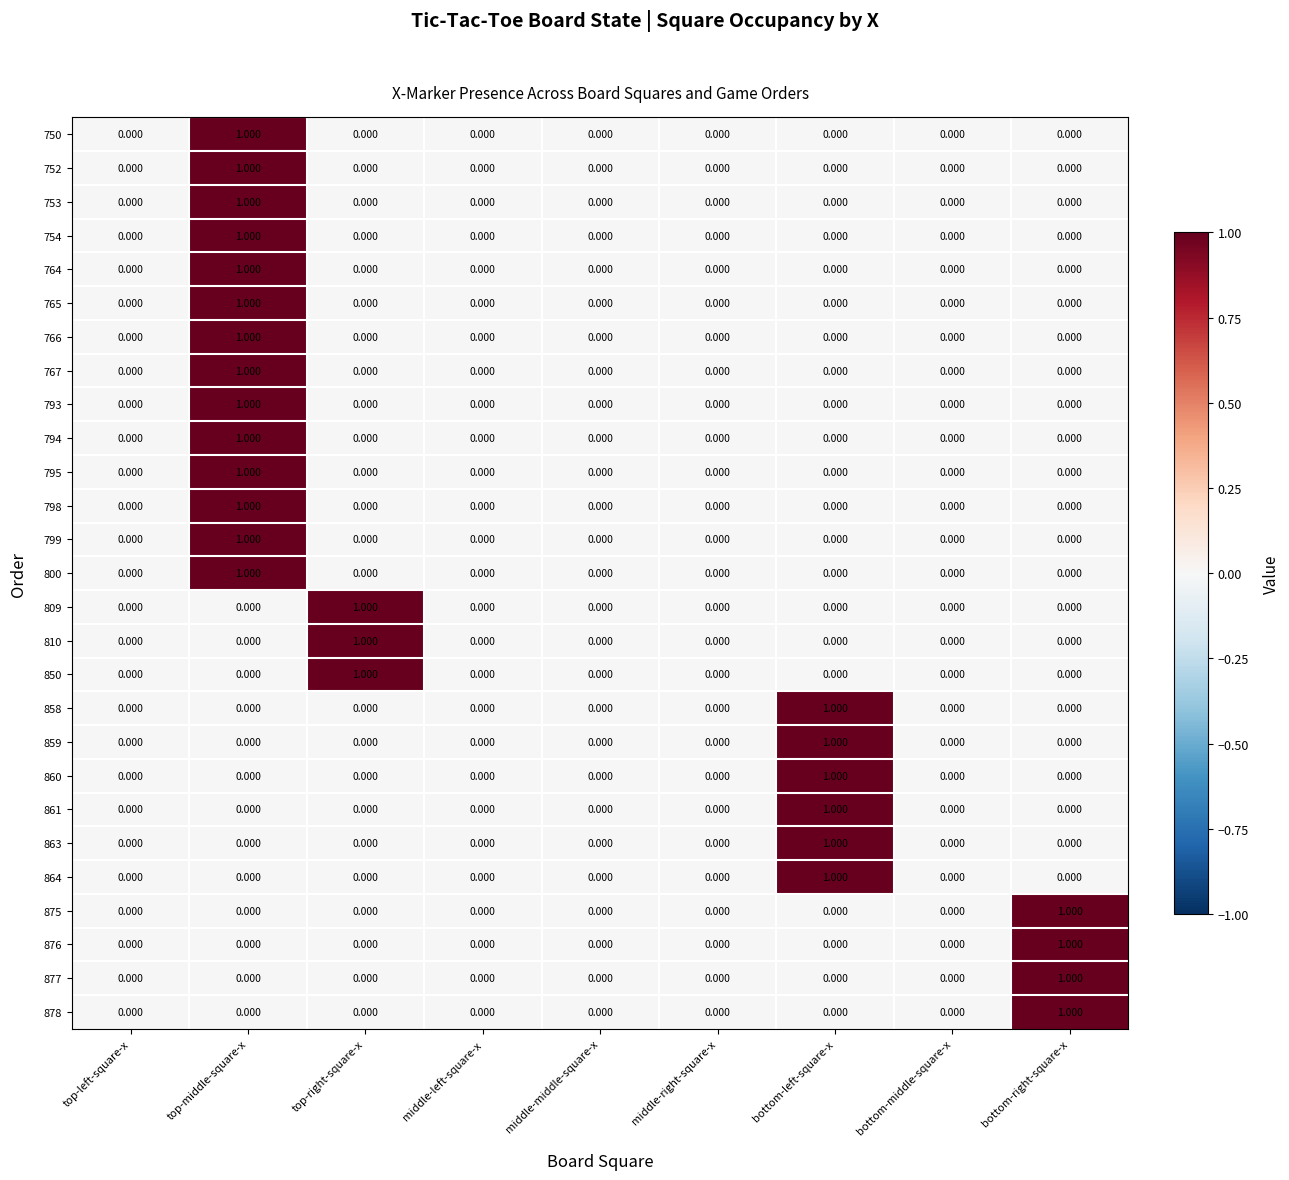

At which category is the sum across all series the highest?

top-middle-square-x